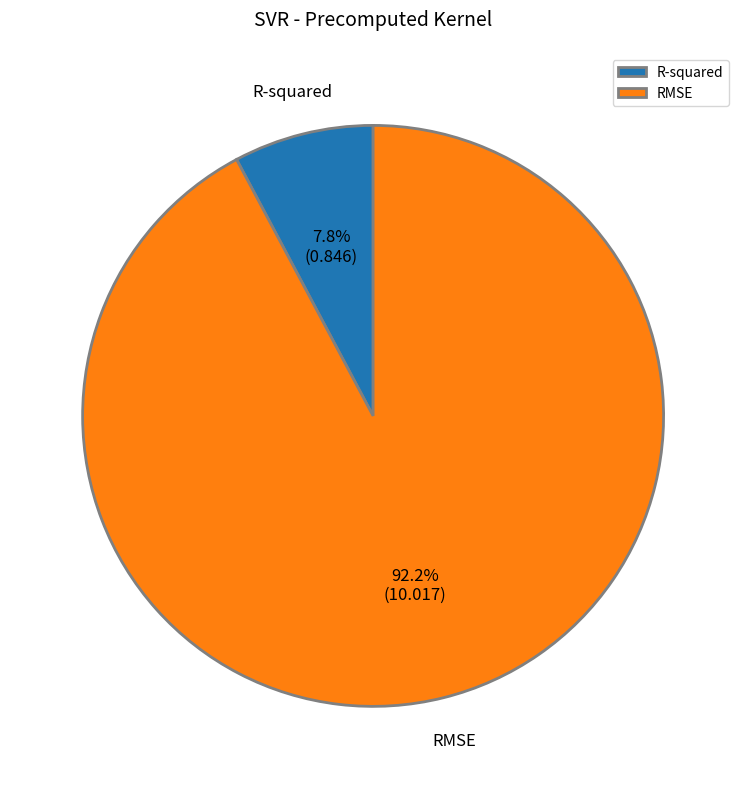

To the nearest percent, what portion does RMSE represent?

92%